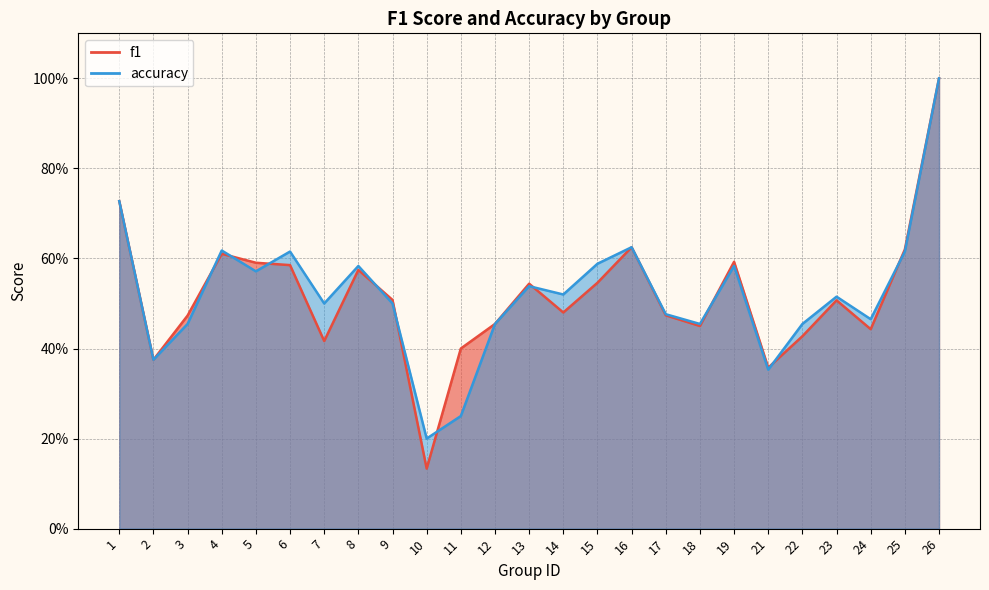

Which series ends up on top after the final intersection of accuracy and f1?

f1